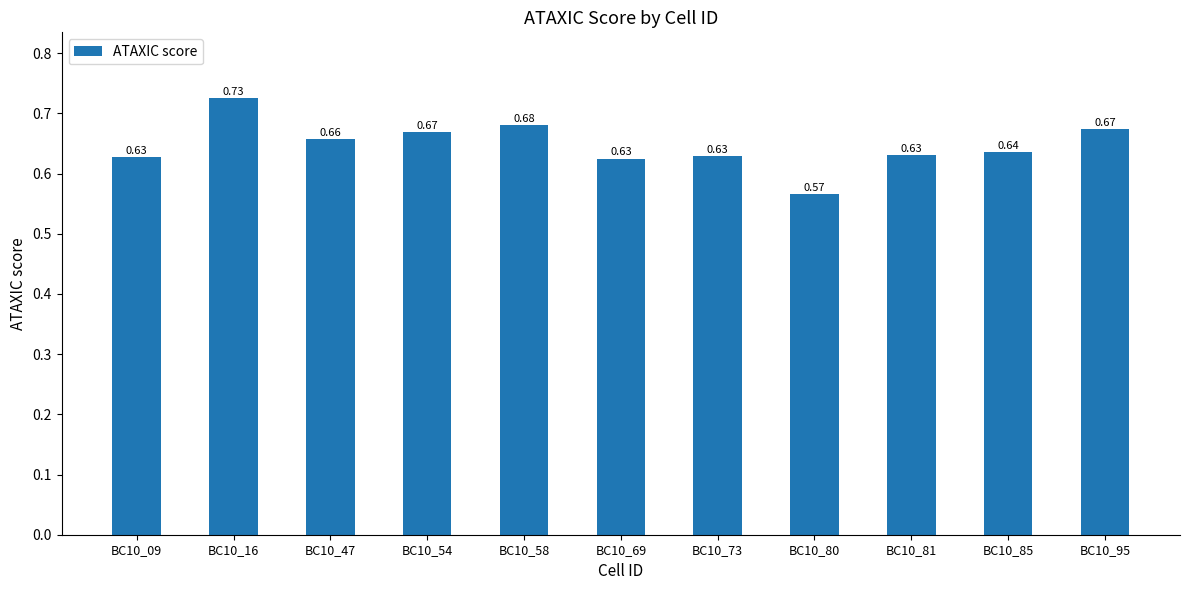

Which label corresponds to the largest value in the chart?

BC10_16